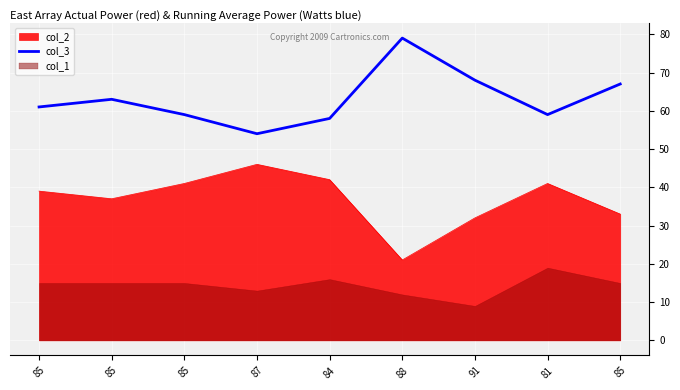

What is the change in value from 85 to 85?

+8